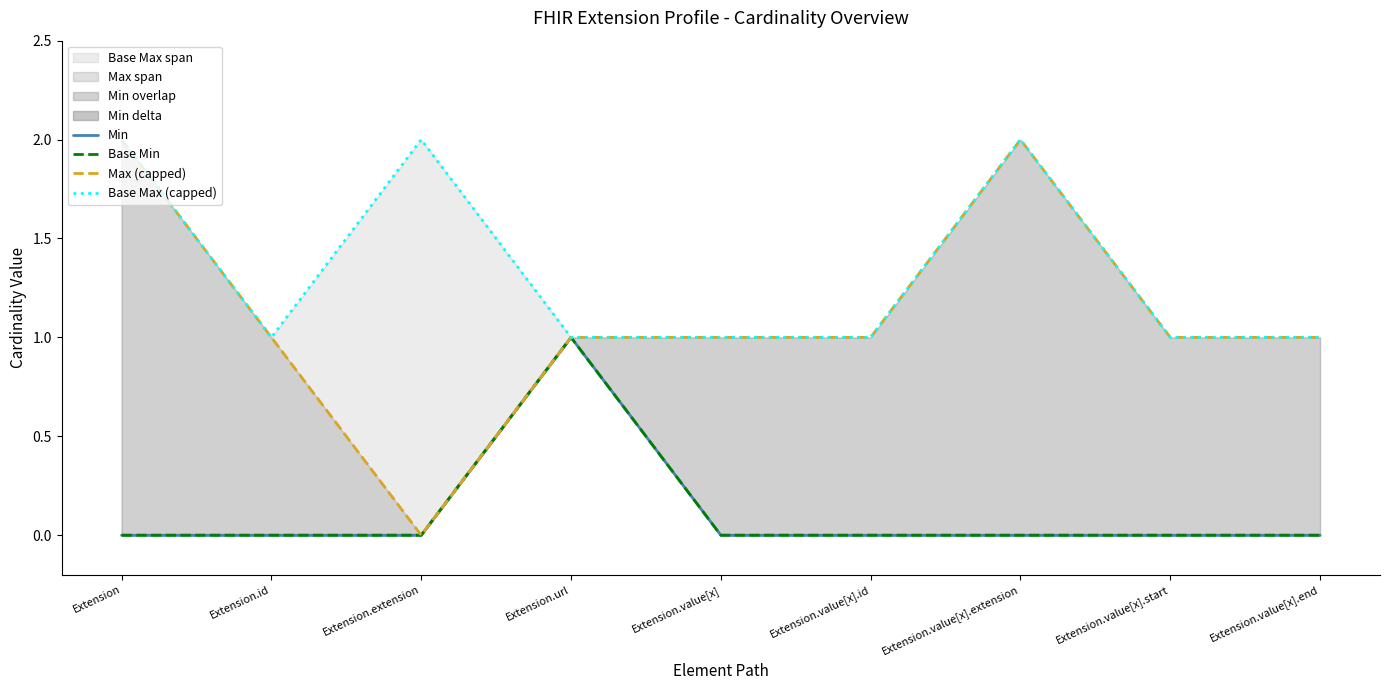

What is the greatest value displayed?

2